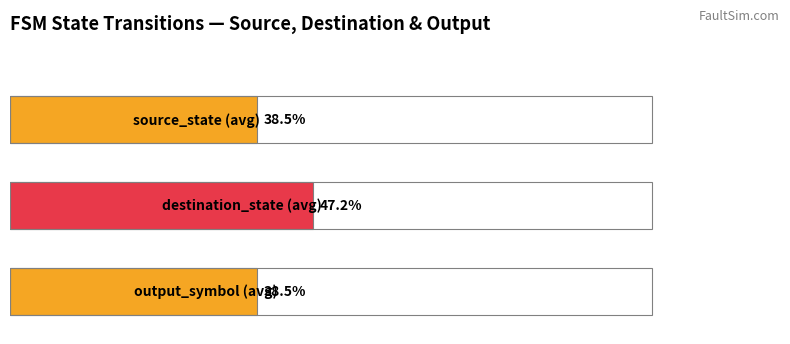

At how many categories does at least one series exceed 43?

1